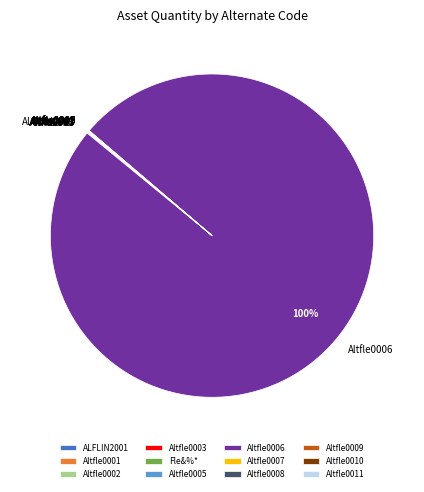

Does any single category account for the majority?

Yes